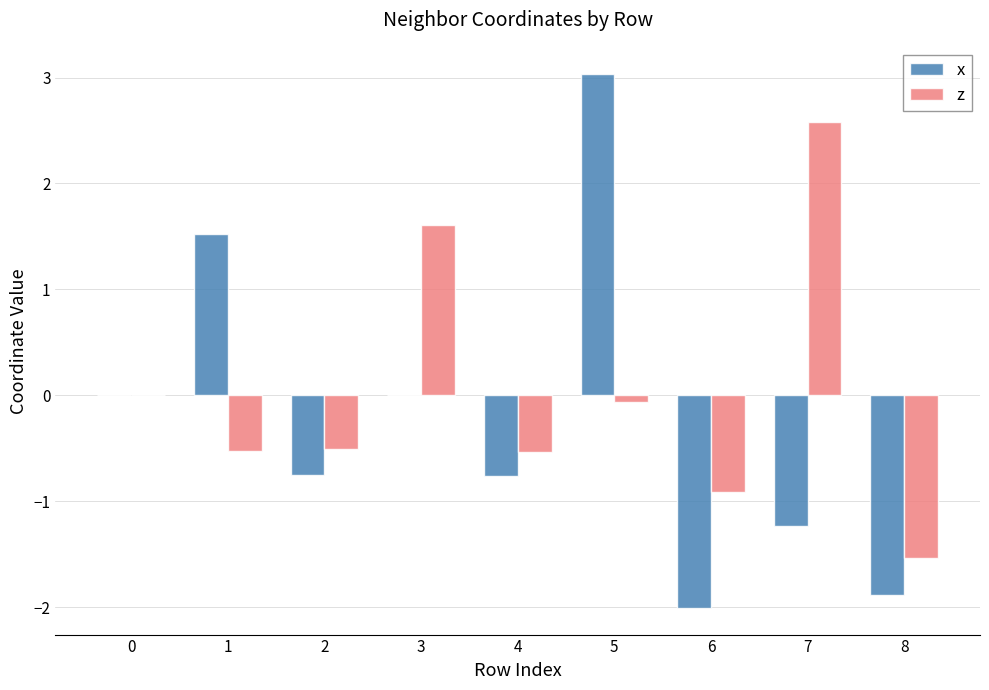

How many distinct data groups are displayed?

2